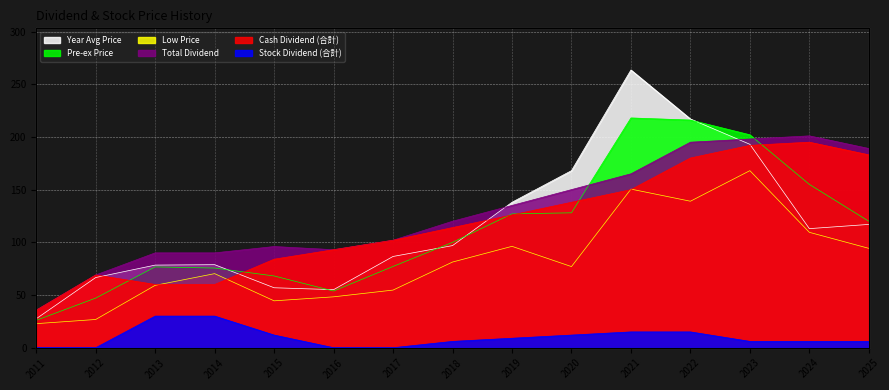

At which category does Total Dividend reach its first local valley?

2016